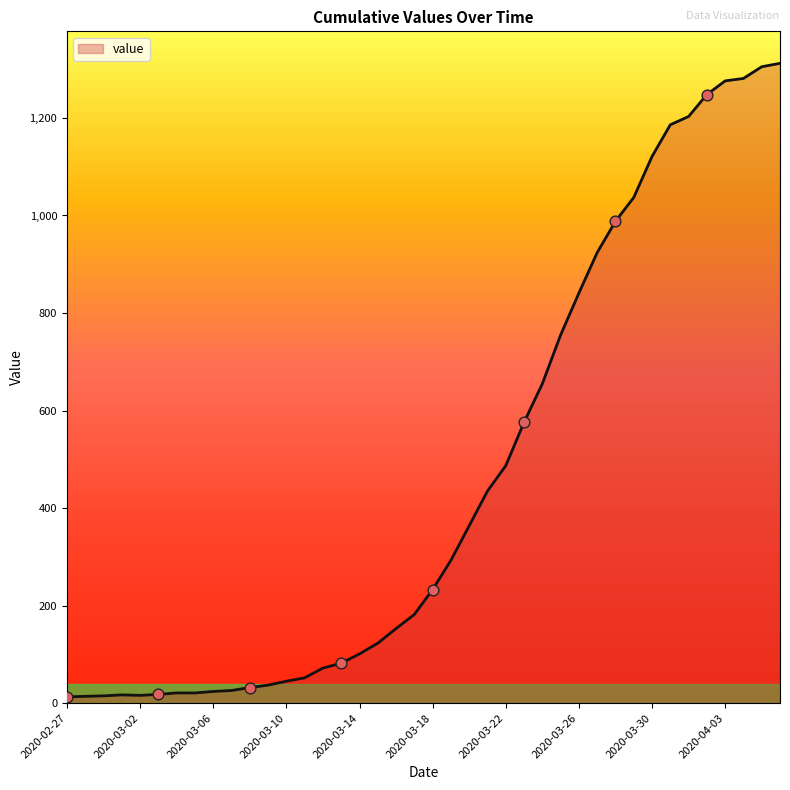

What is the greatest value displayed?

1312